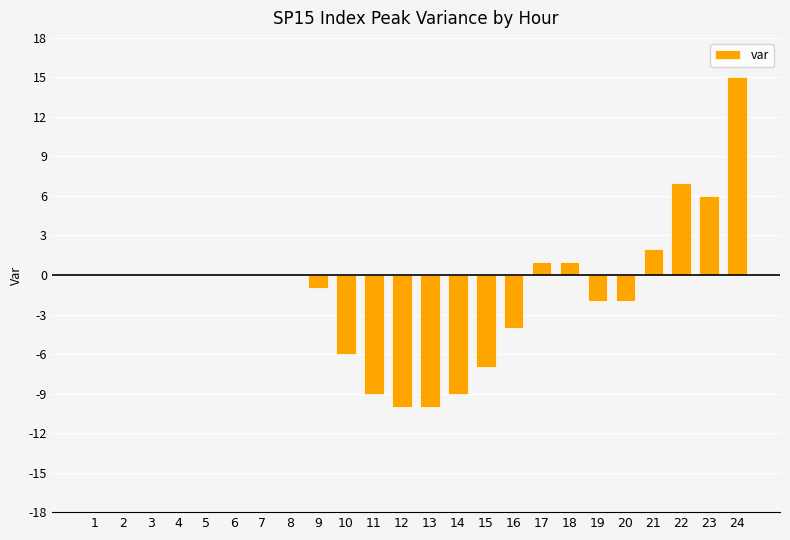

The value at 23 is 10. True or false?

False